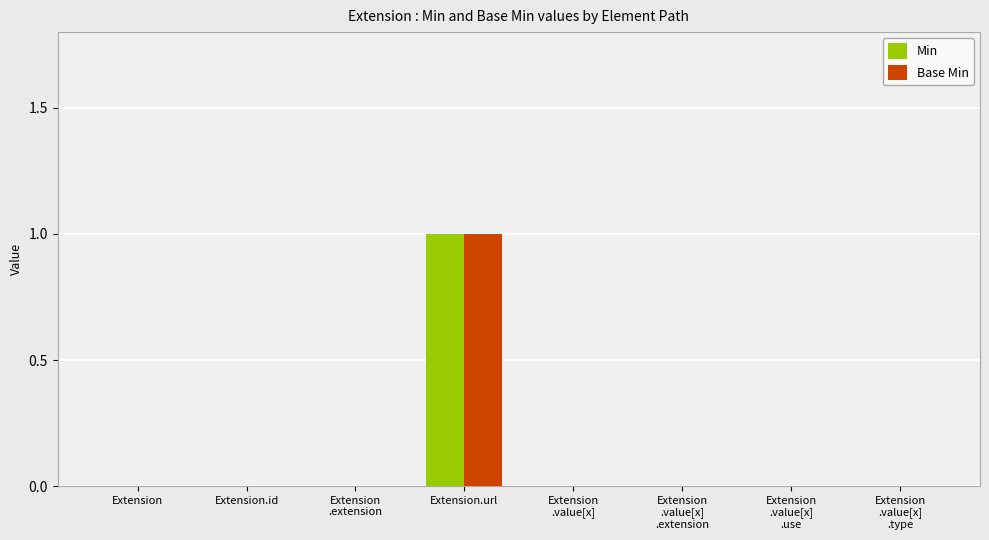

Does the chart contain stacked bars?

No